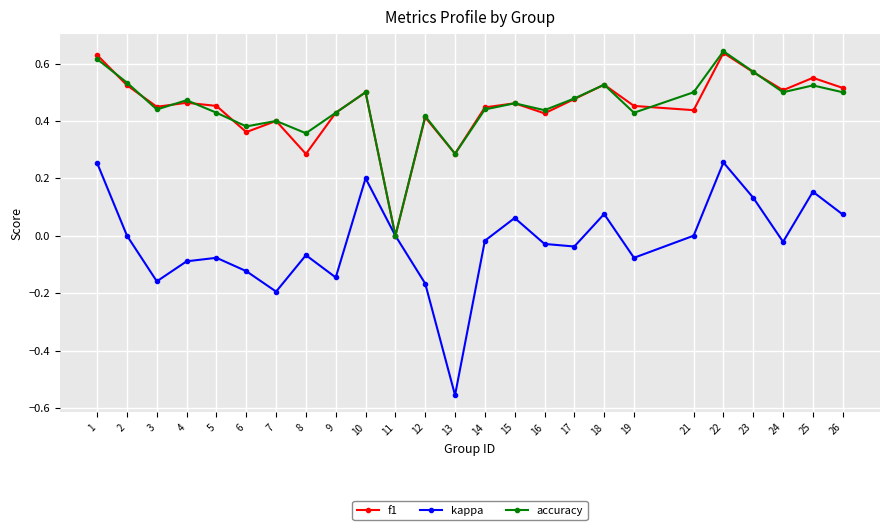

How many positive values does the f1 series have?

24